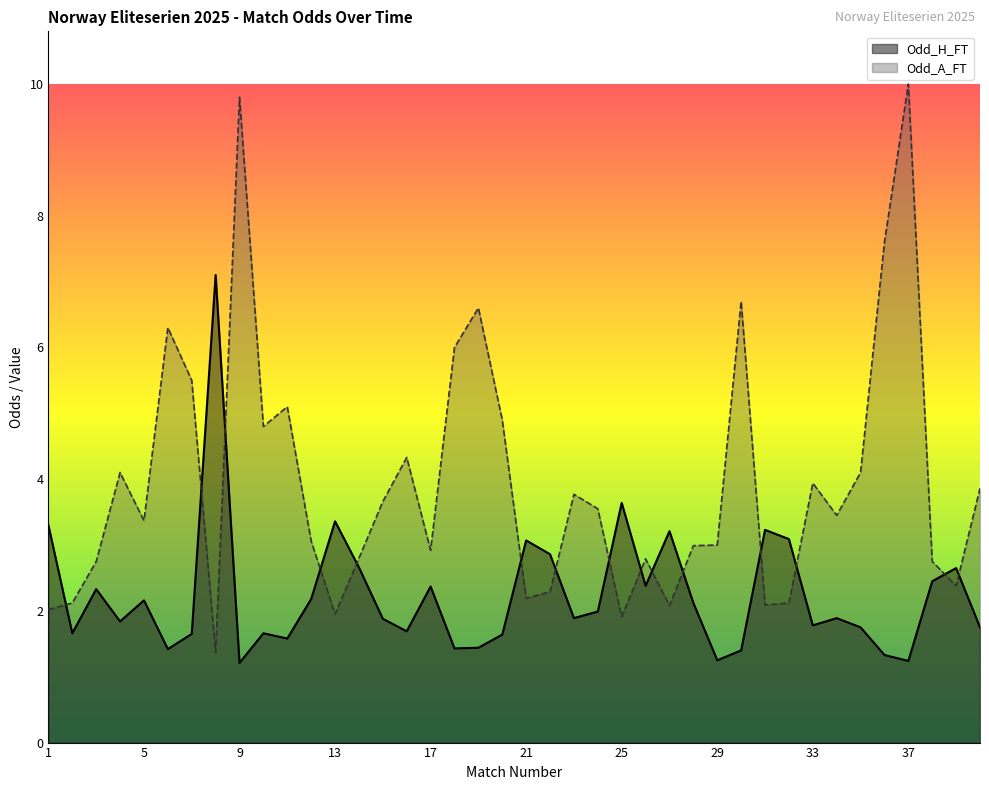

What is the spread (max minus min) of values at 14?

0.1